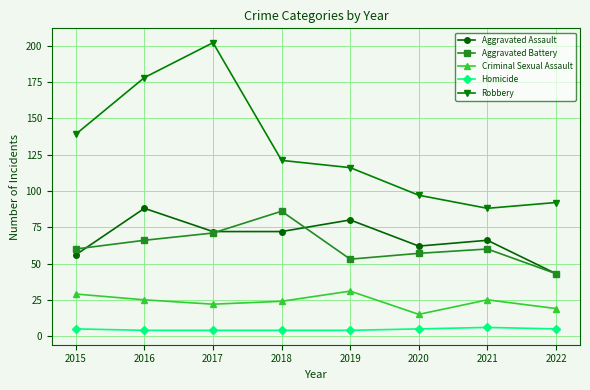

At 2019, list the series in order from smallest to largest.

Homicide, Criminal Sexual Assault, Aggravated Battery, Aggravated Assault, Robbery